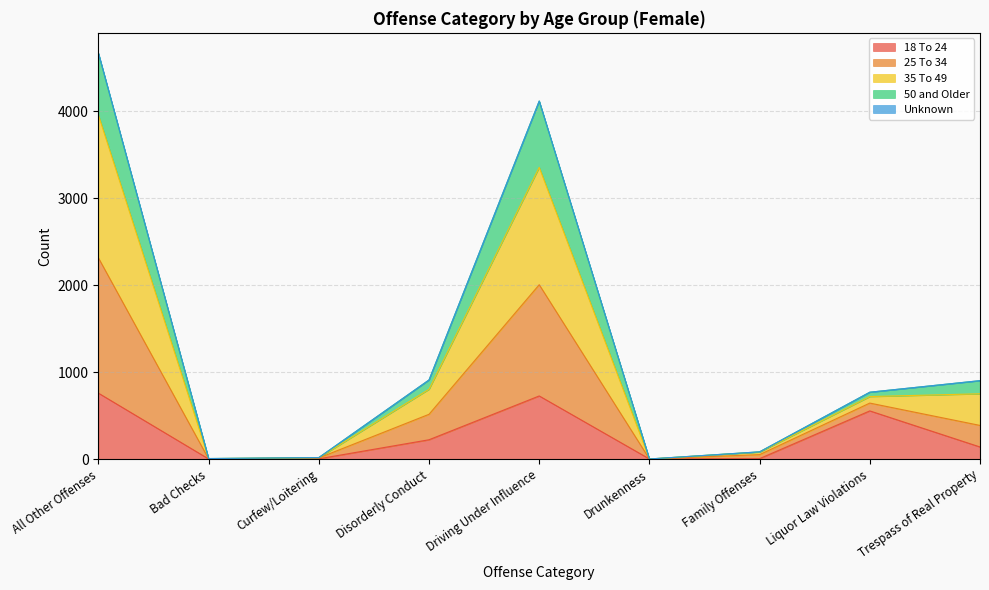

What is the total value across all series at Trespass of Real Property?

902